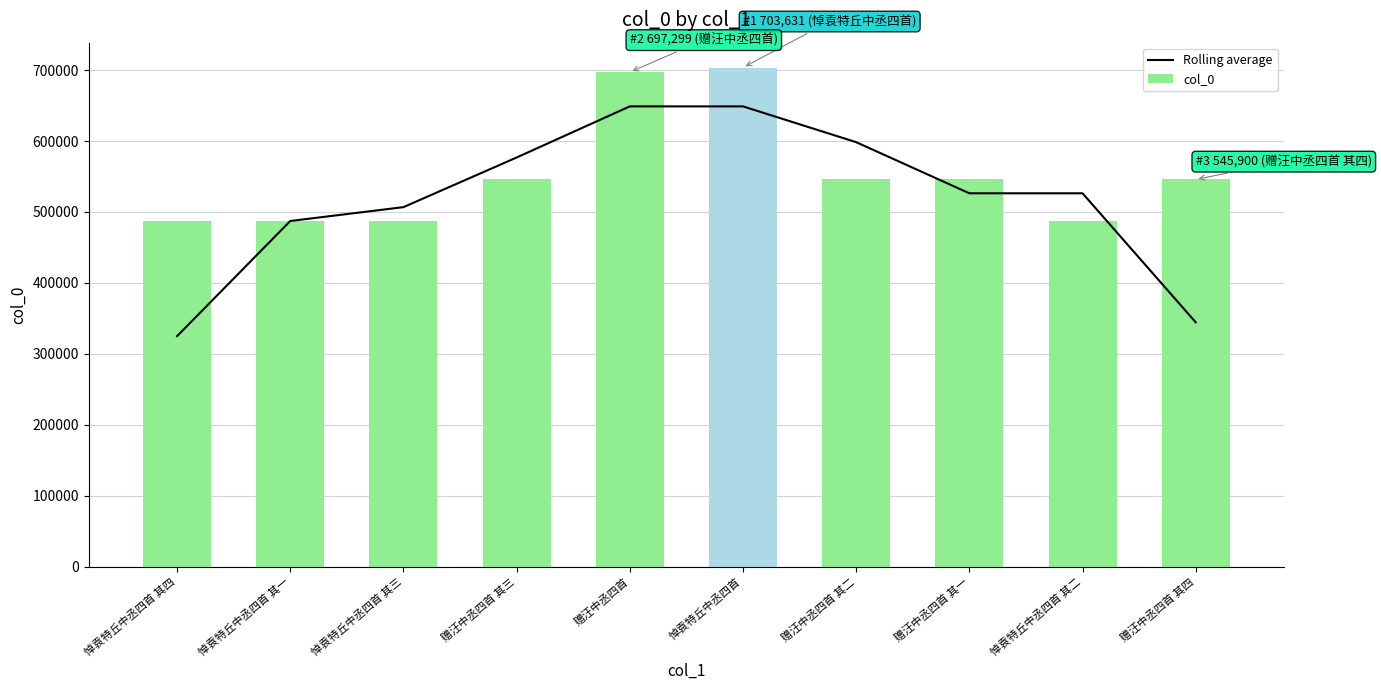

Rank the series by their average value, from highest to lowest.

col_0, Rolling average